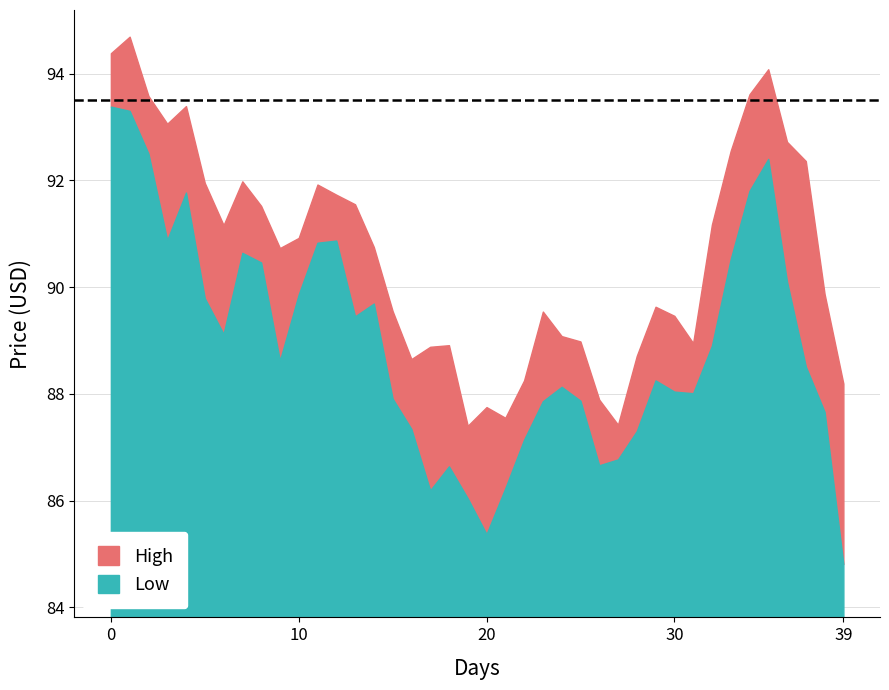

What is the lowest value of the Low series?

1.0